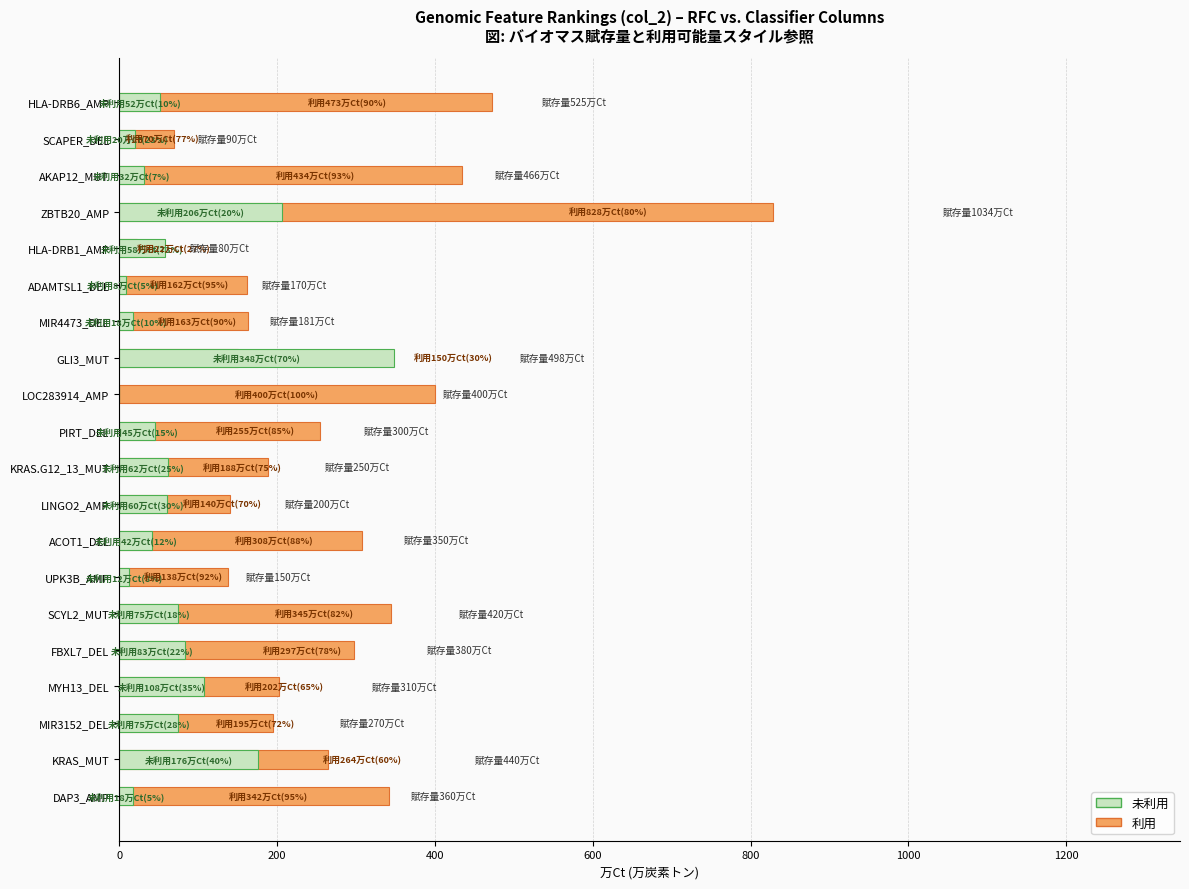

List the series in order of their peak value, highest first.

利用, 未利用